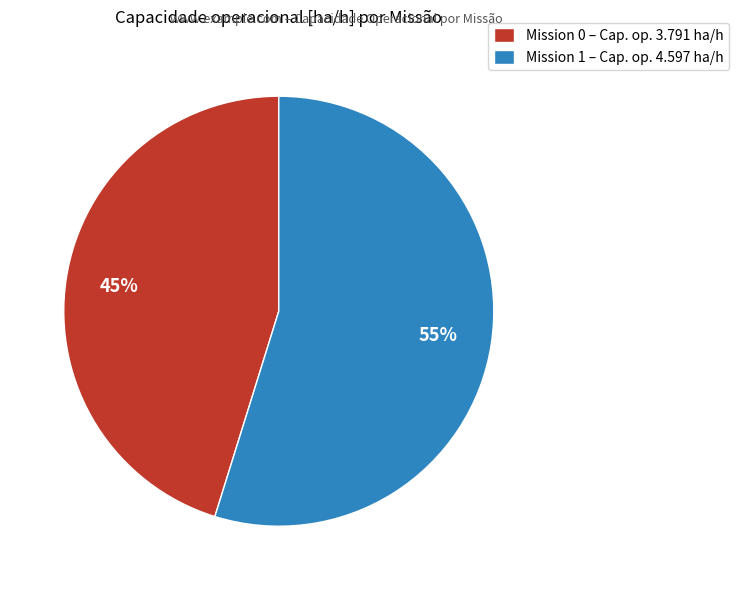

Count the number of slices in the pie.

2